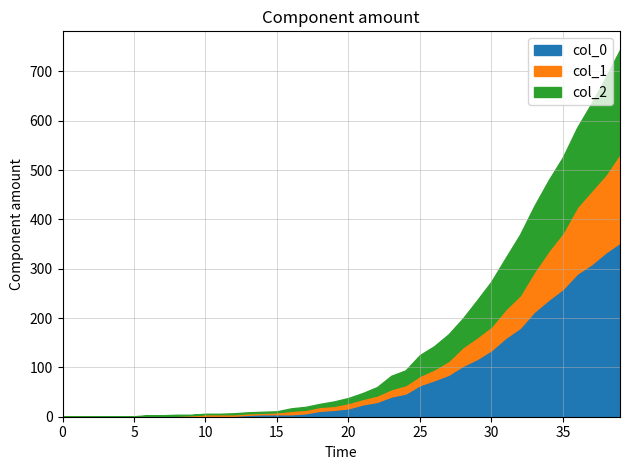

Reading left to right, transcribe all the data shown in this chart.

0: 0	0	0	0	0	0	0	0	0	0	2	2	2	4	5	5	5	7	12	14	17	25	30	41	47	64	74	85	103	117	135	160	180	213	237	259	290	309	333	353
1: 0	0	0	0	0	0	2	2	2	3	3	3	3	3	3	4	7	7	8	8	11	11	13	15	17	19	22	28	38	44	48	58	66	81	99	114	135	149	158	181
2: 0	0	0	1	1	1	1	1	2	1	1	1	2	2	2	2	5	6	6	9	10	12	17	27	30	42	47	54	58	75	91	104	123	133	143	153	161	177	197	210